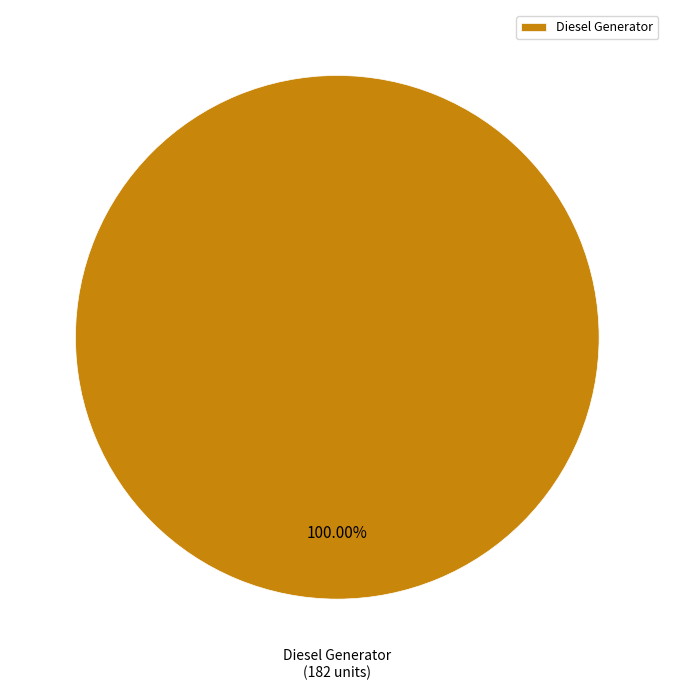

Is there a majority slice in this chart?

Yes